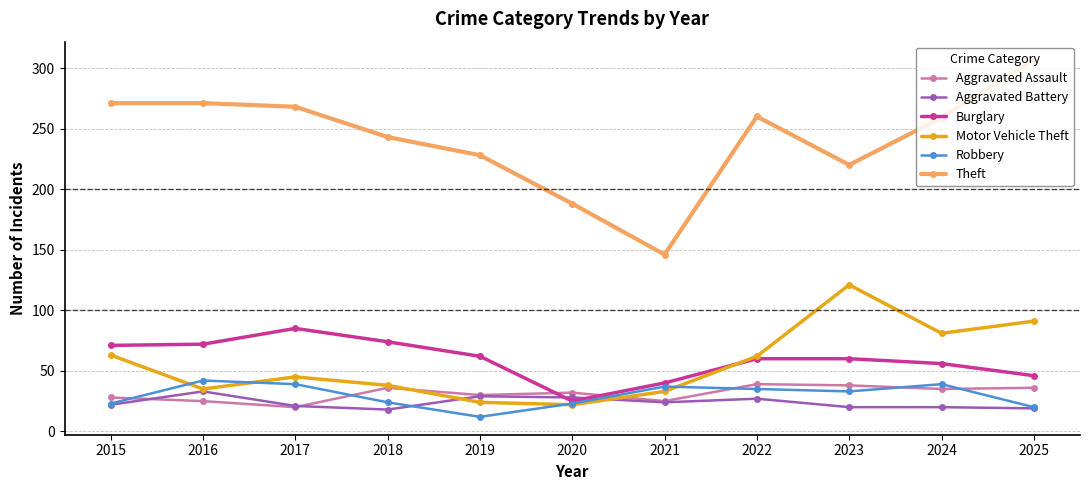

True or false: Theft has more than 2 points higher than both neighbors.

False